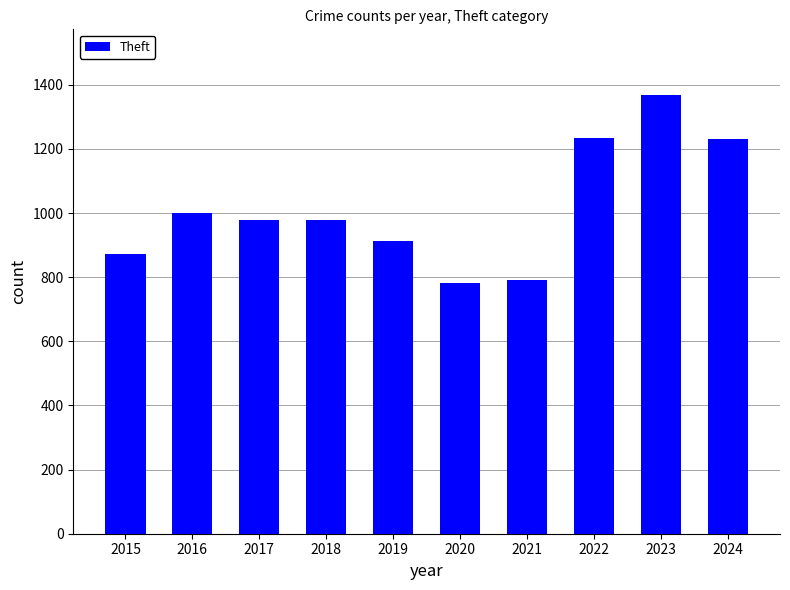

Approximately how many times larger is the value at 2020 compared to 2024?

0.6